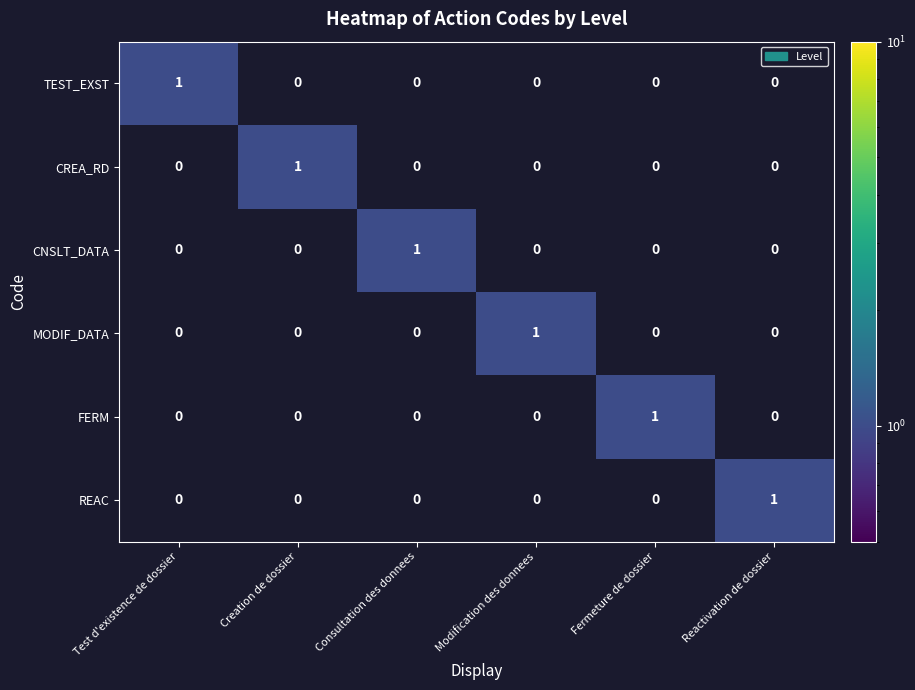

How many REAC values are between 0 and 1?

6